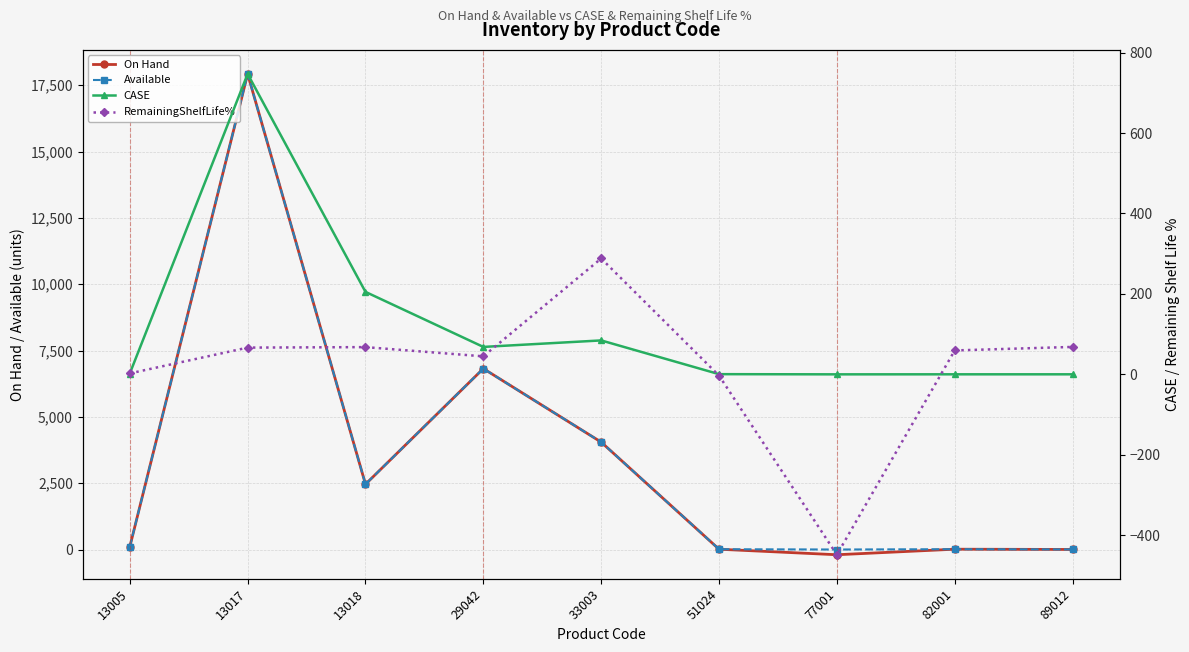

What is the sum of all RemainingShelfLife% values?

145.2